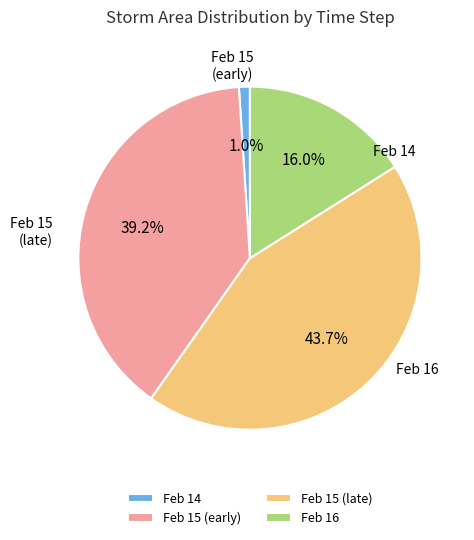

Which category has the smallest portion of the pie?

14